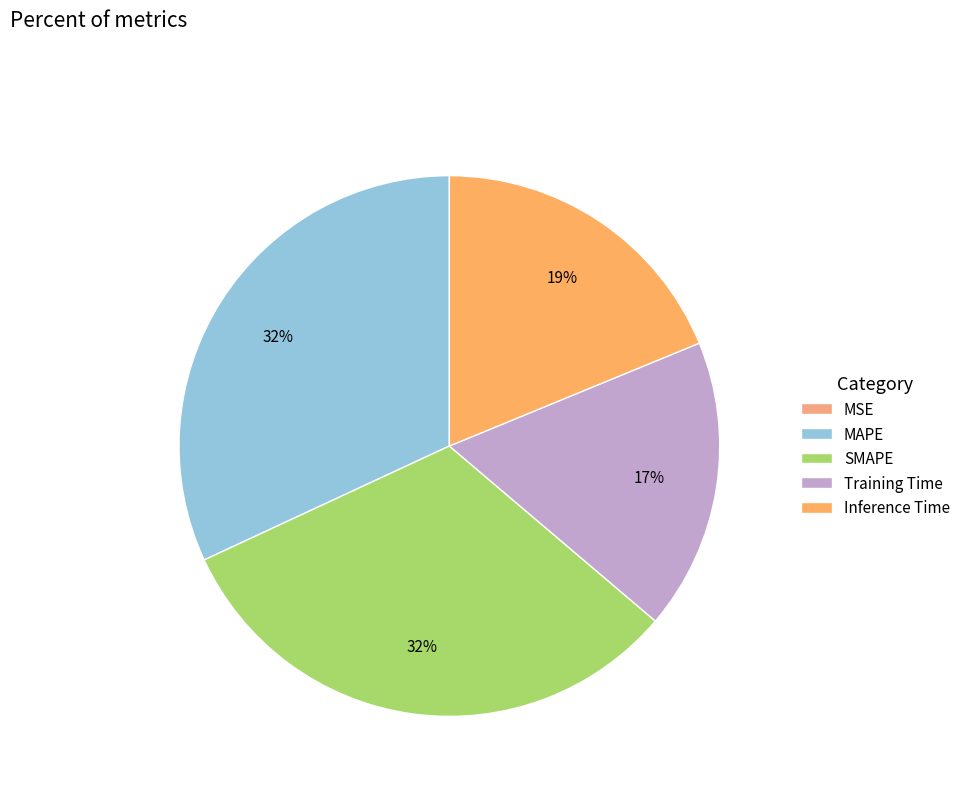

Which has a higher value, SMAPE or MAPE?

MAPE